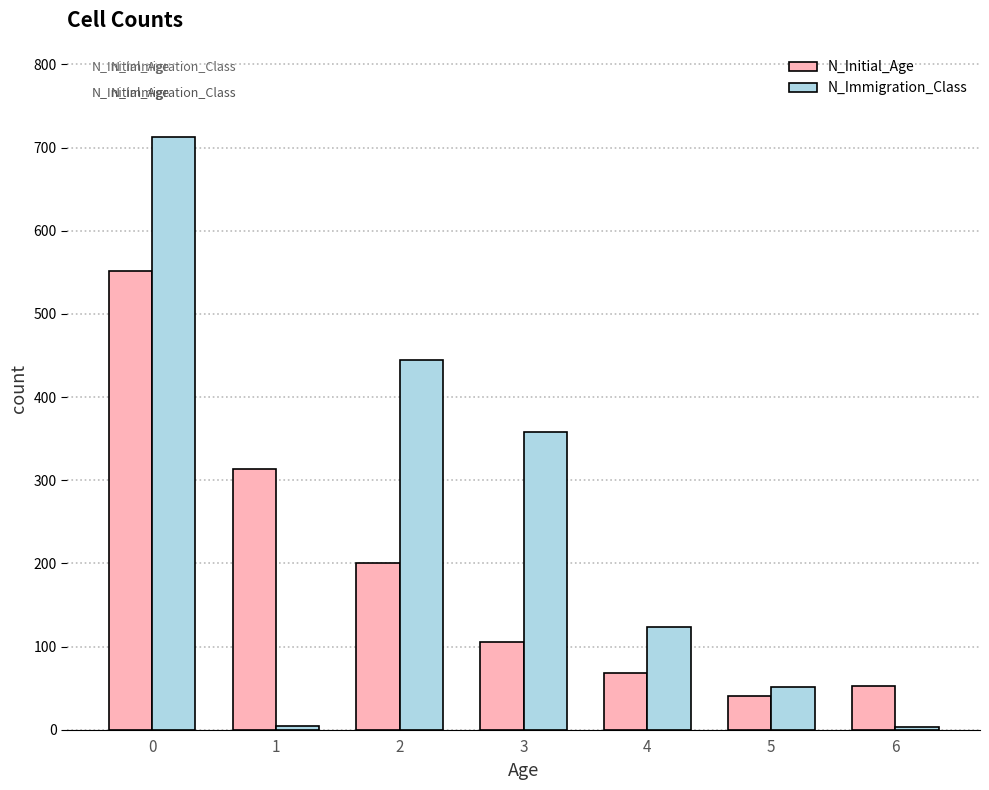

What is the difference between the N_Immigration_Class values at 3 and 4?

235